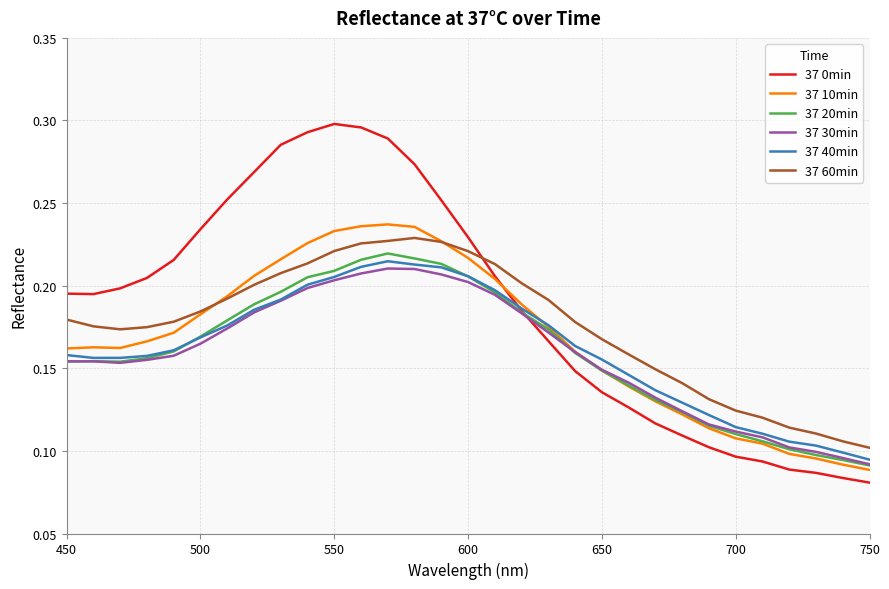

How many times do 37 10min and 37 40min cross each other?

1